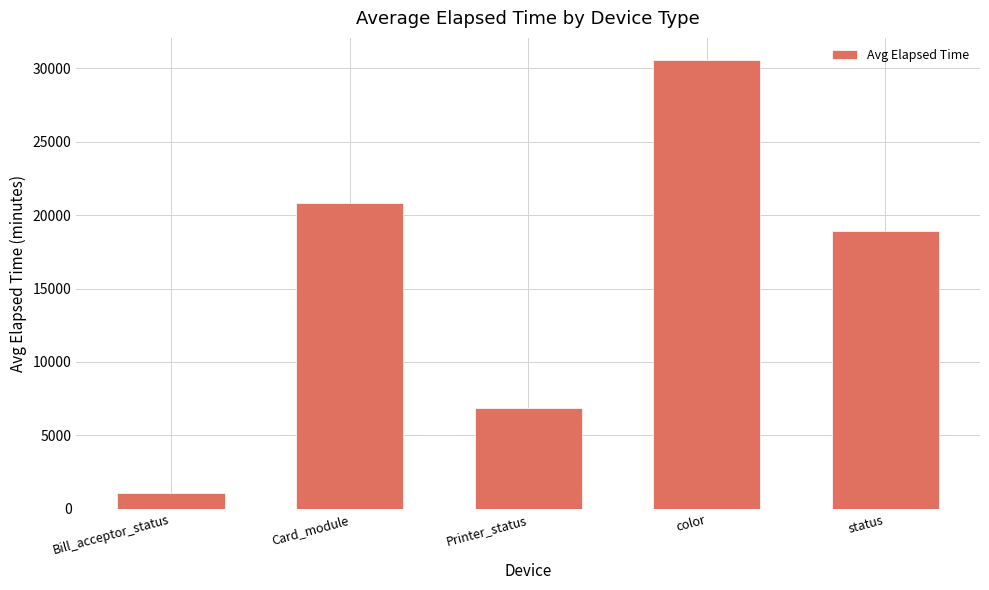

What is the label of the 4th bar from the right?

Card_module